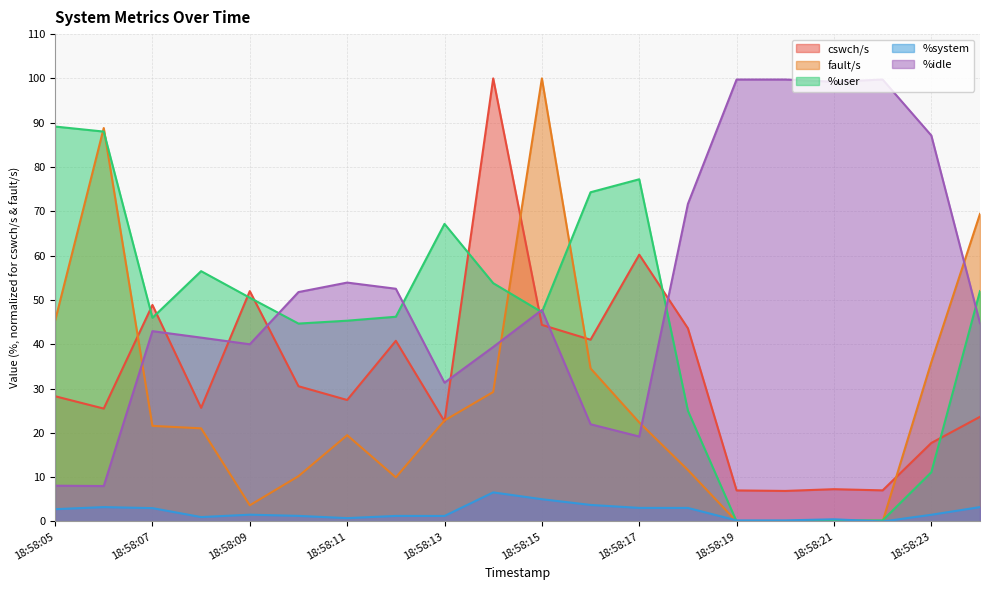

At which label does fault/s reach its minimum?

18:58:20